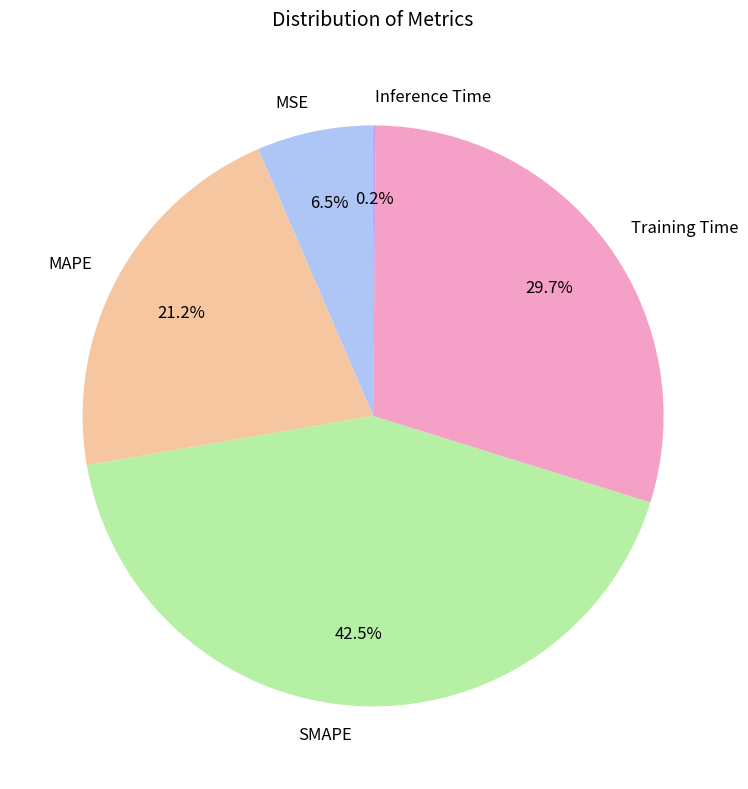

What is the ratio of the value at Training Time to the value at MAPE?

1.4